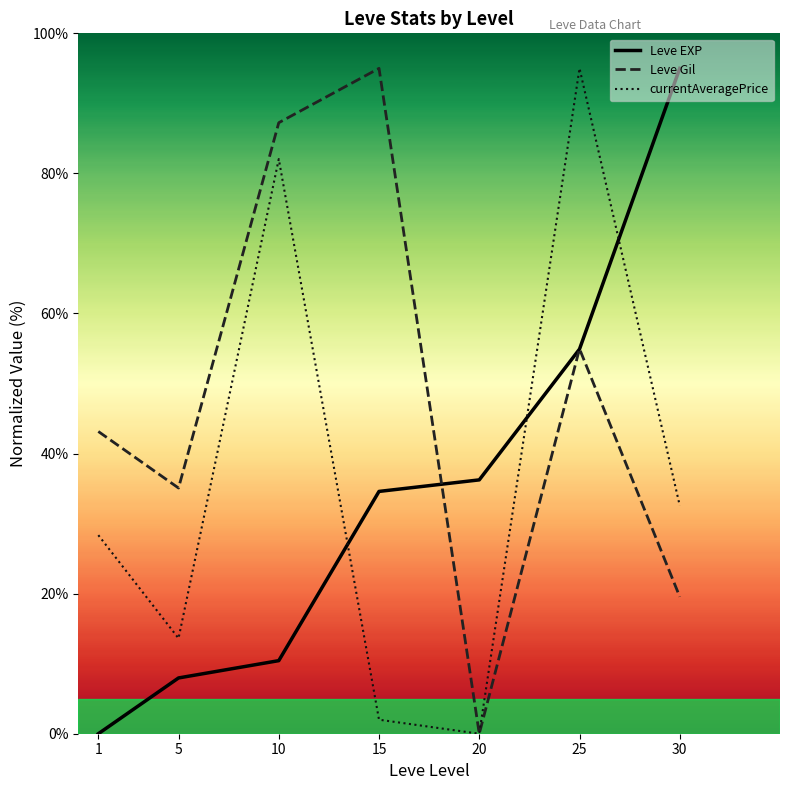

Where is the first local minimum for Leve Gil?

5